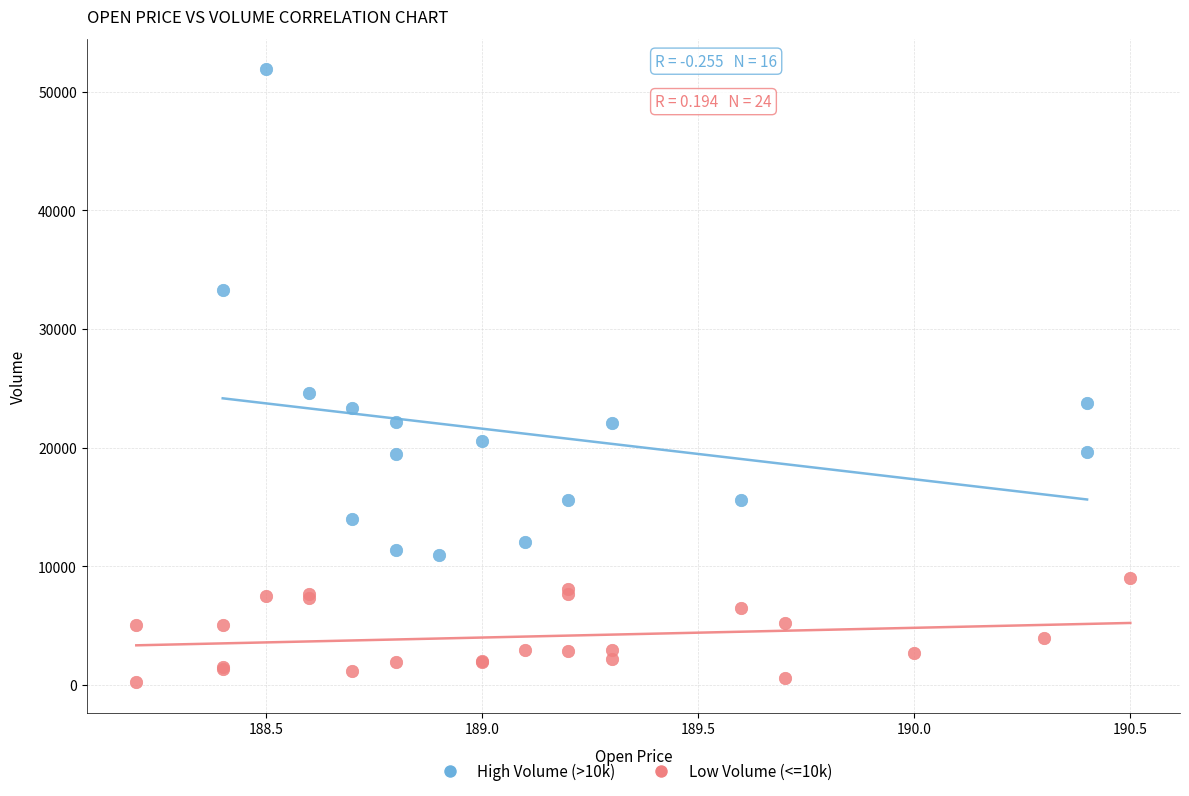

What are all the series names shown in the legend?

High Volume (>10k), Low Volume (<=10k)